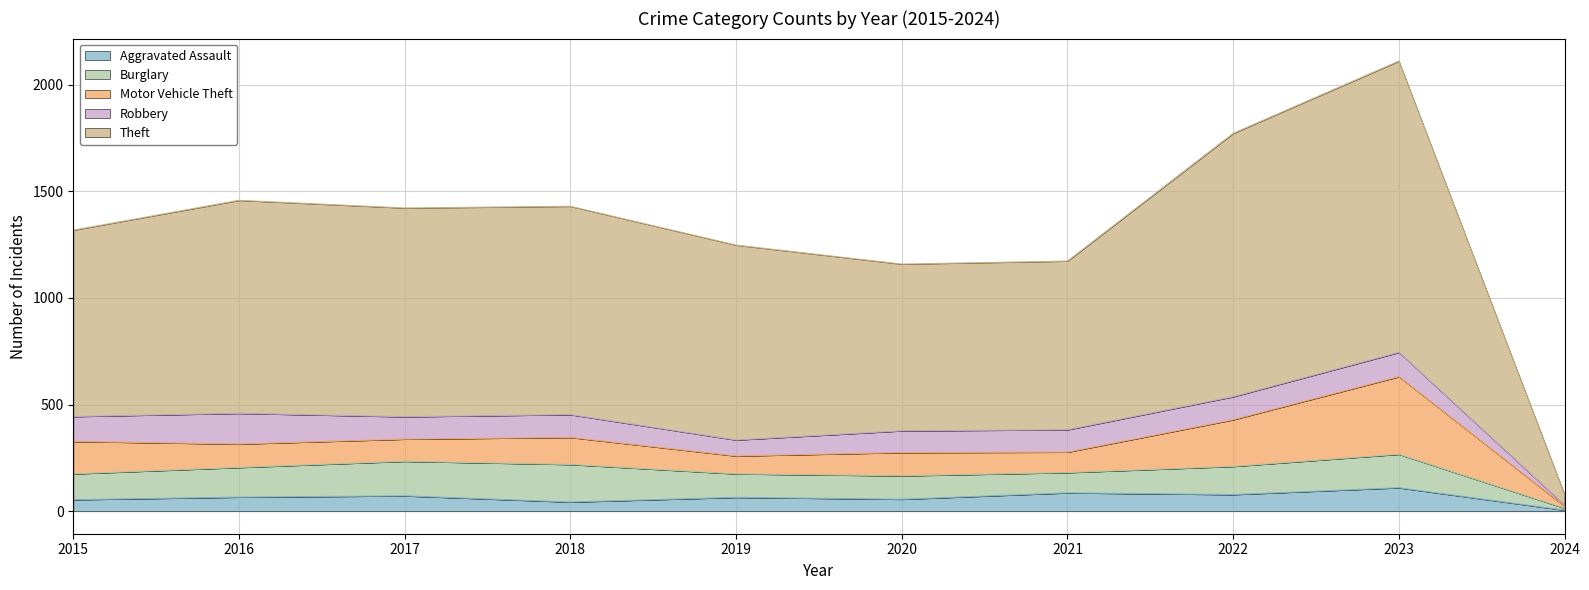

Read the Robbery value at 2019, to the nearest 50.

100